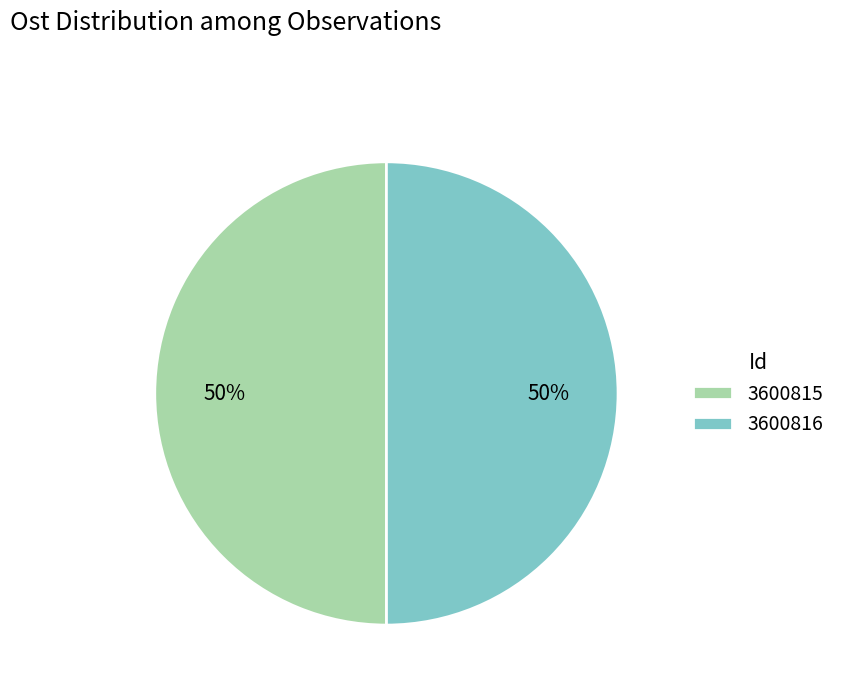

Combined, do 3600815 and 3600816 account for over 50%?

Yes